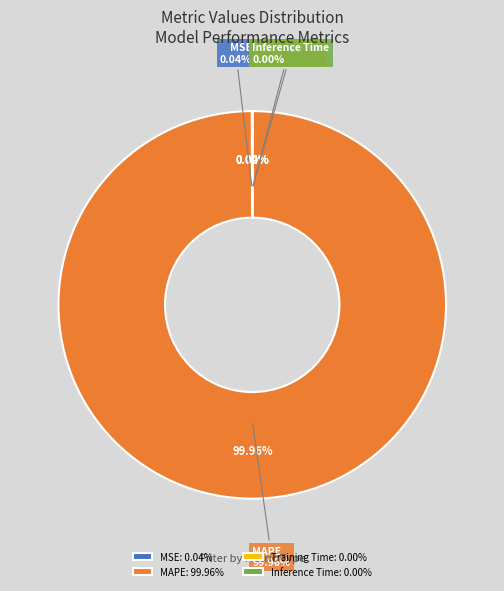

Count the number of slices in the pie.

4